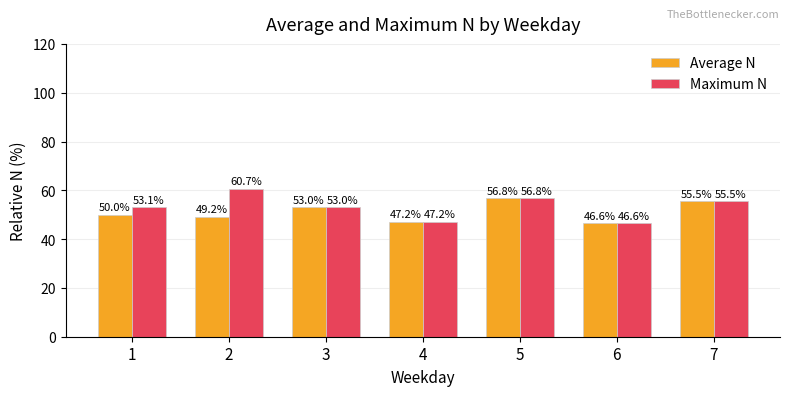

What is the value of the Maximum N bar at the 2nd from the left?

60.7